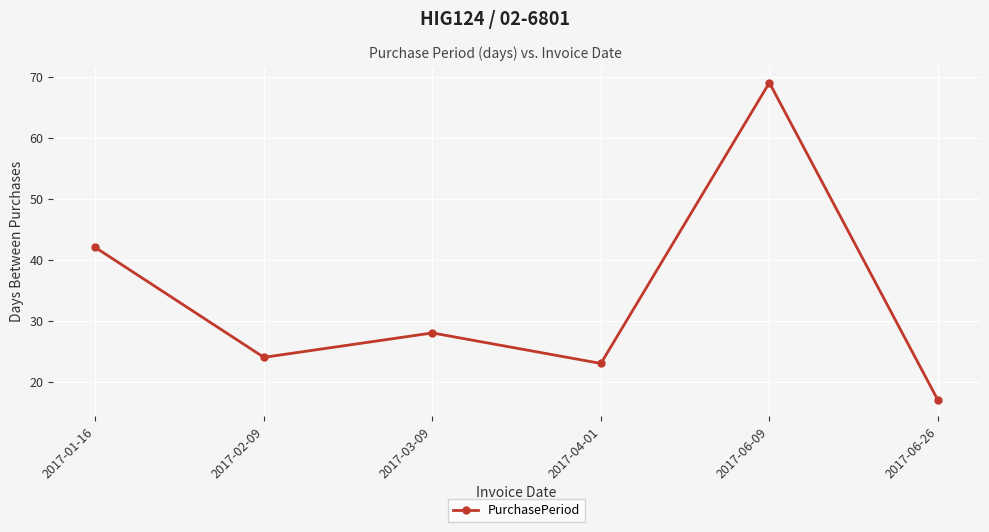

At which label is the value closest to 43?

2017-01-16